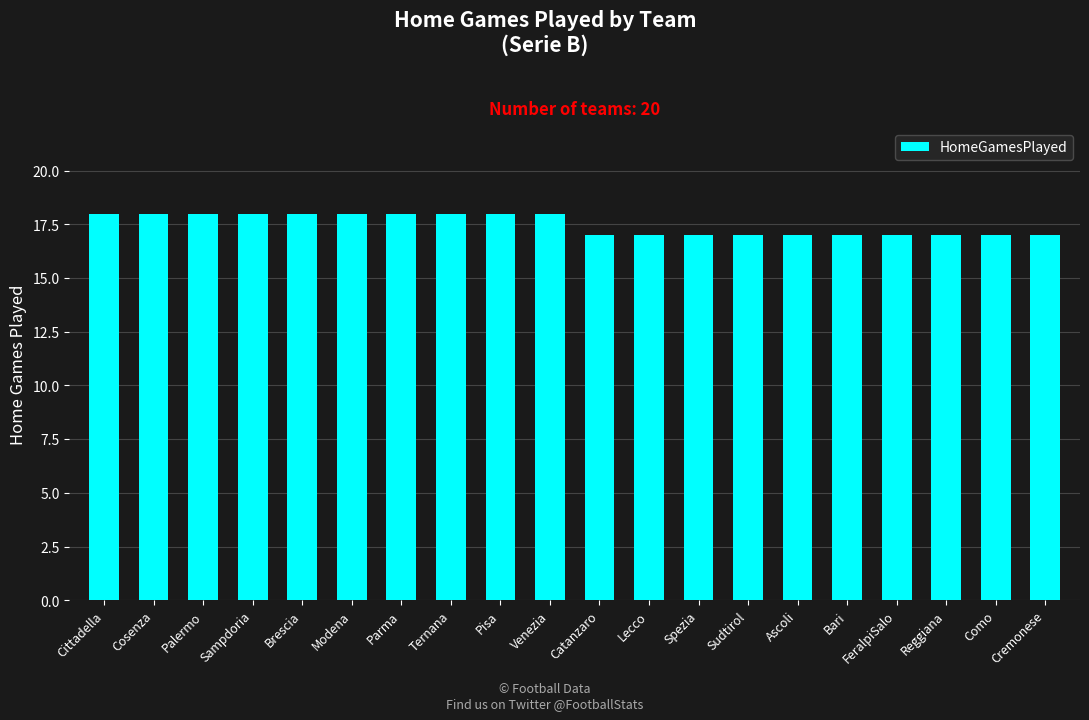

Read the value at Venezia.

18